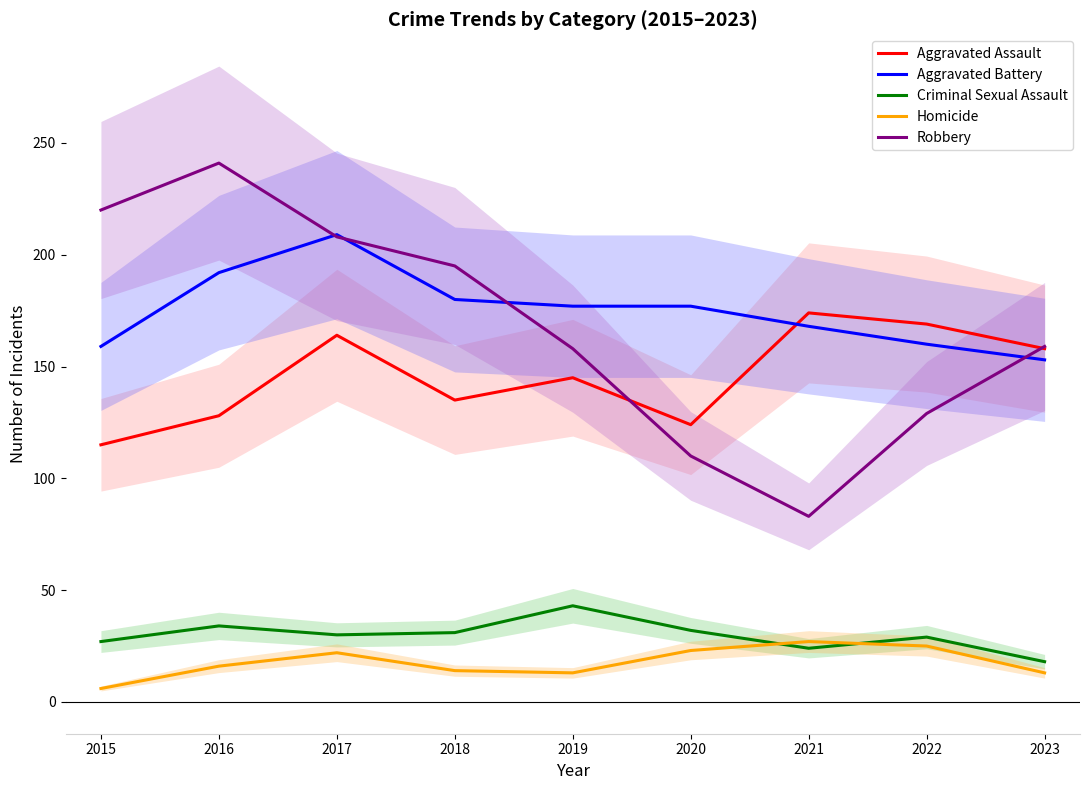

Rank the series by their maximum value, from highest to lowest.

Robbery, Aggravated Battery, Aggravated Assault, Criminal Sexual Assault, Homicide